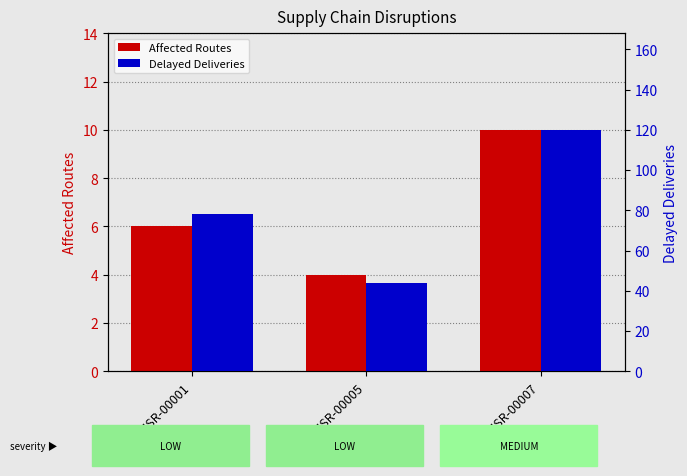

Which category has the highest value in the Affected Routes series?

DISR-00007